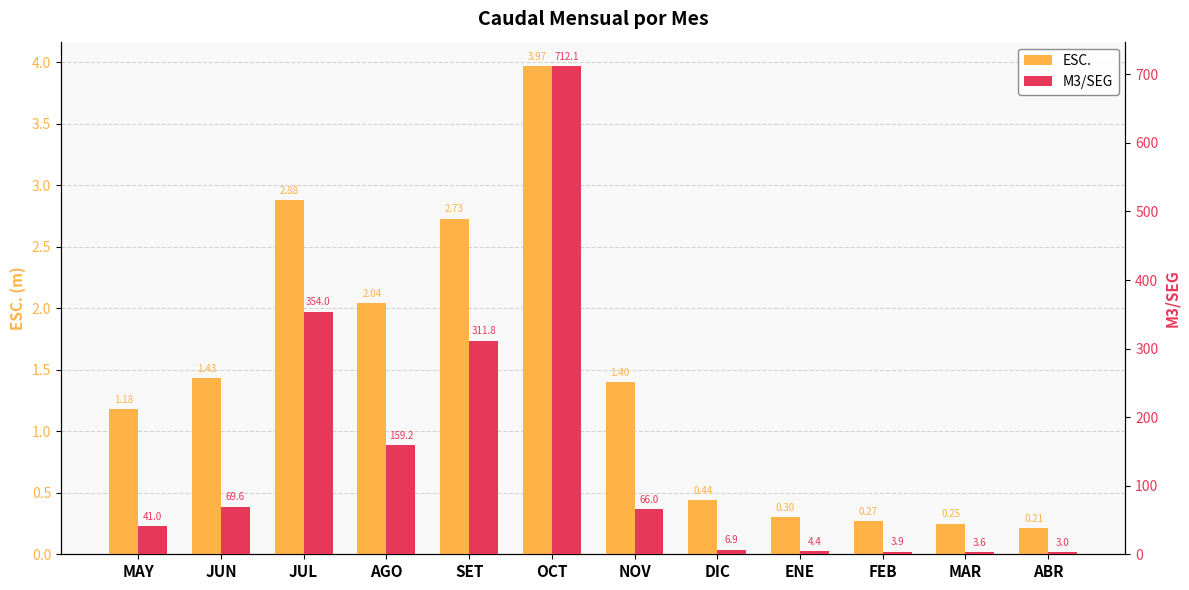

What is the average value of the ESC. series?

1.4